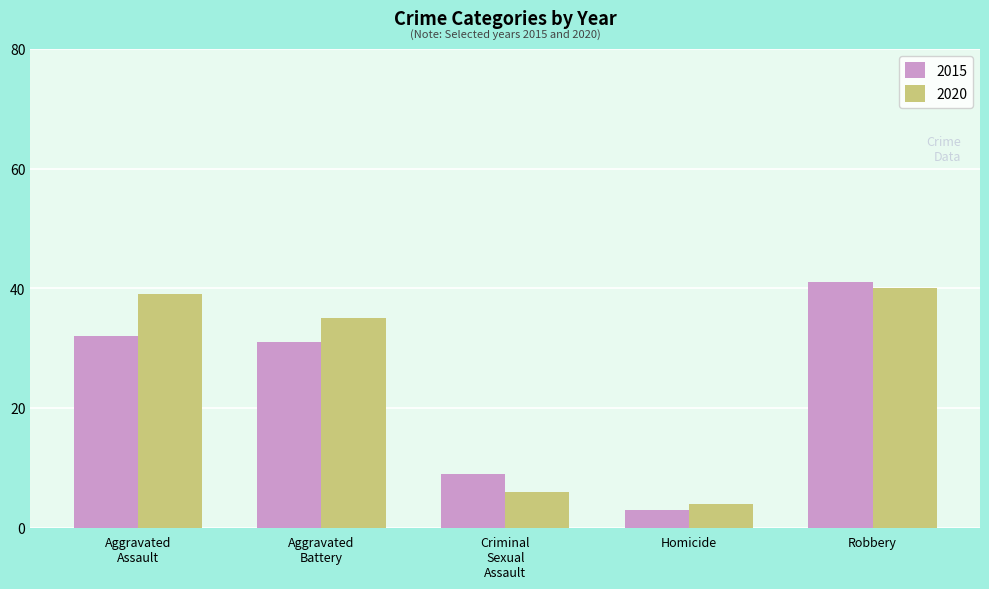

What is the total value across all series at Homicide?

7